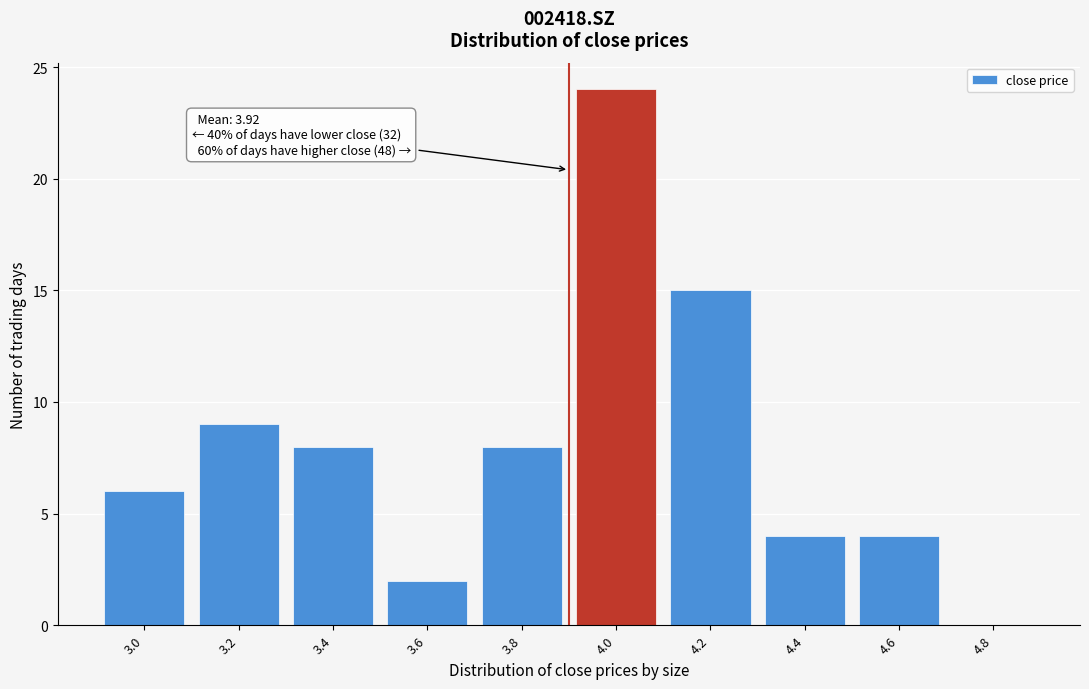

Reading left to right, transcribe all the data shown in this chart.

3.0=6	3.2=9	3.4=8	3.6=2	3.8=8	4.0=24	4.2=15	4.4=4	4.6=4	4.8=0